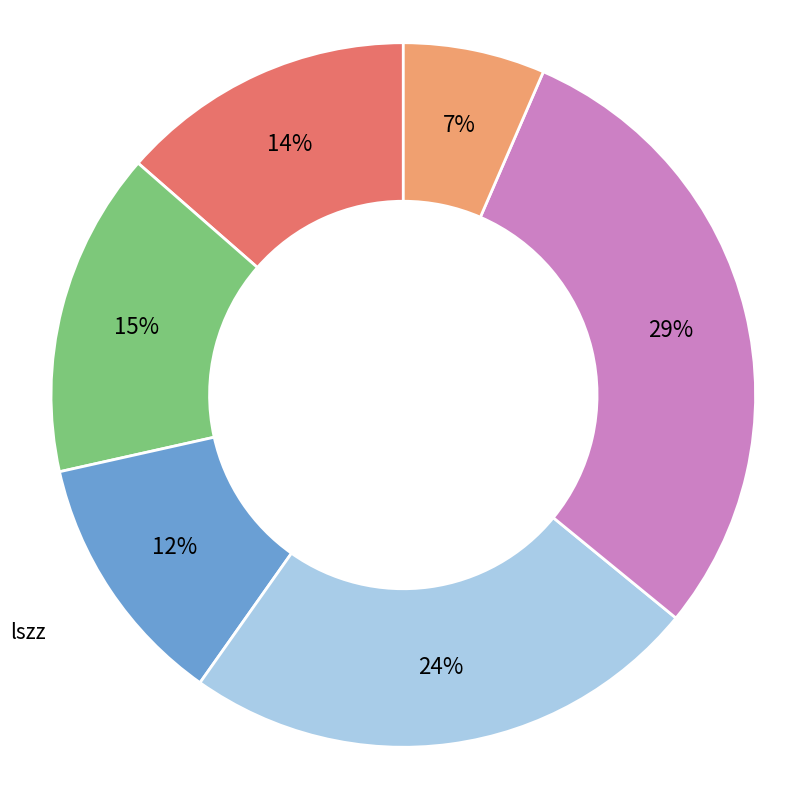

To the nearest percent, what is the average slice percentage?

17%